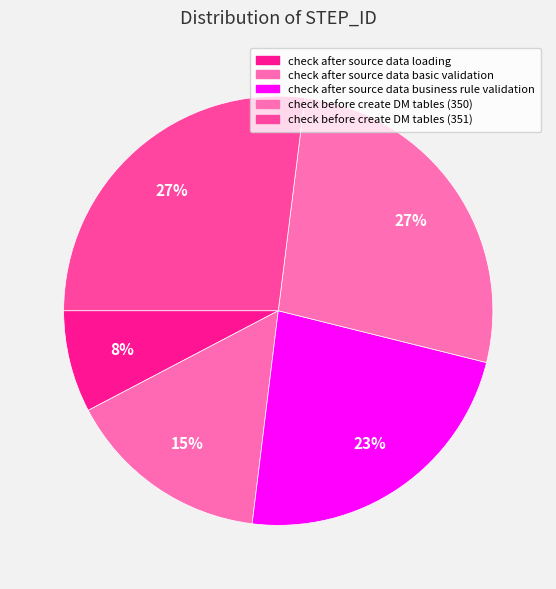

True or false: check after source data business rule validation accounts for 11% of the total.

False